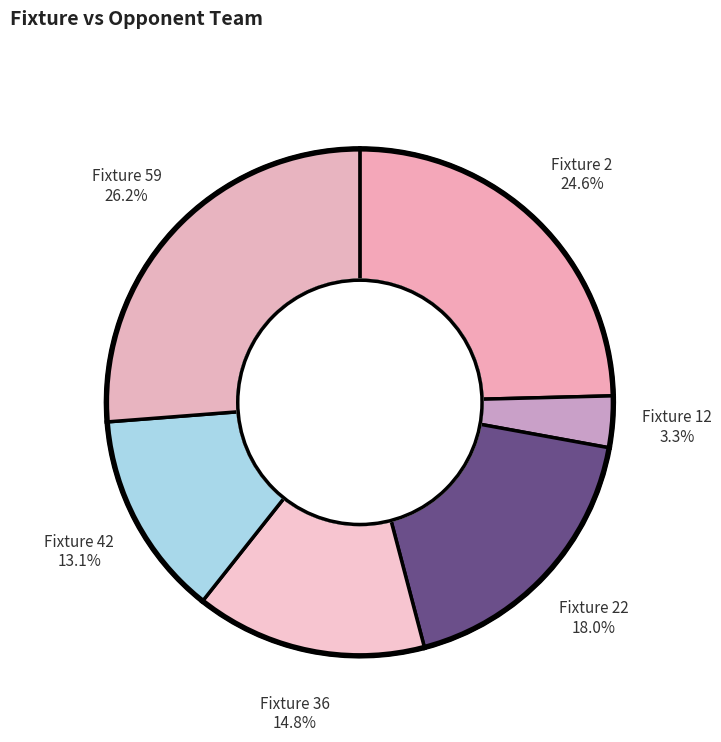

Rank the categories by value from highest to lowest.

Fixture 59, Fixture 2, Fixture 22, Fixture 36, Fixture 42, Fixture 12